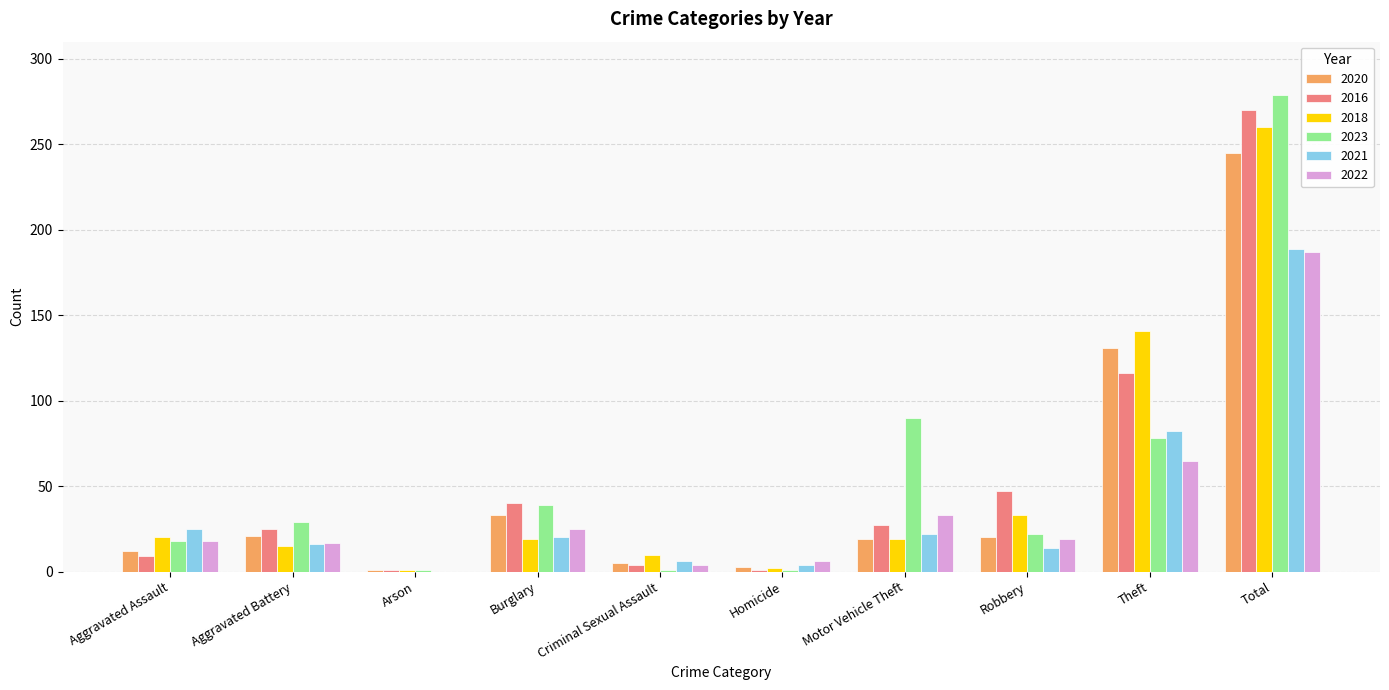

What is the spread (max minus min) of values at Total?

92